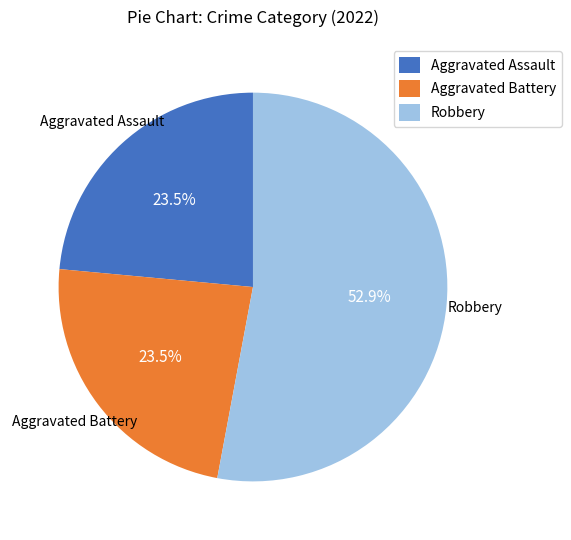

Which has a higher value, Aggravated Battery or Robbery?

Robbery